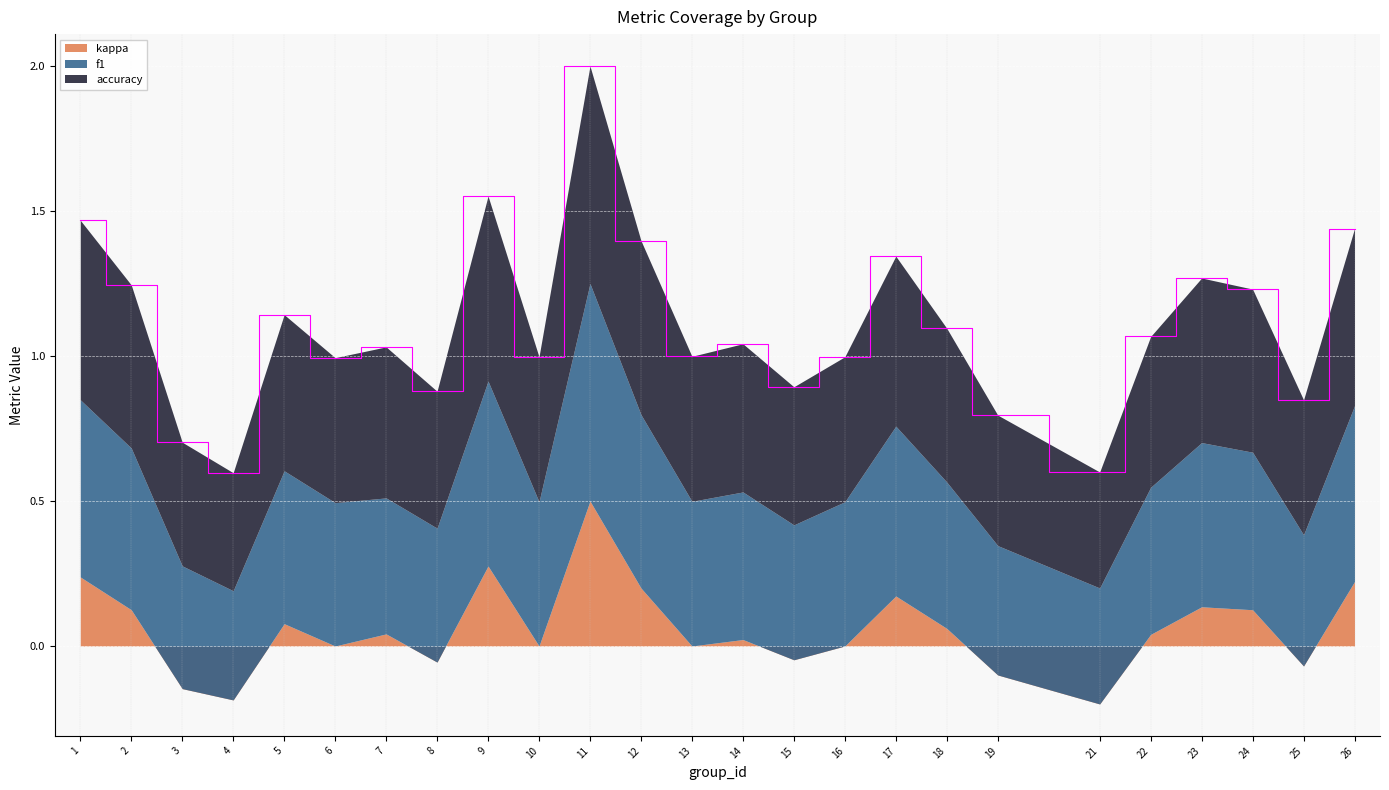

True or false: f1 has a value of 0.7 at 21.

False